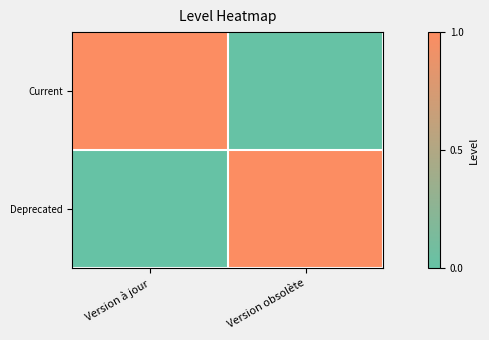

Reading right to left, transcribe all the data shown in this chart.

Current: Version obsolète=0	Version à jour=1
Deprecated: Version obsolète=1	Version à jour=0